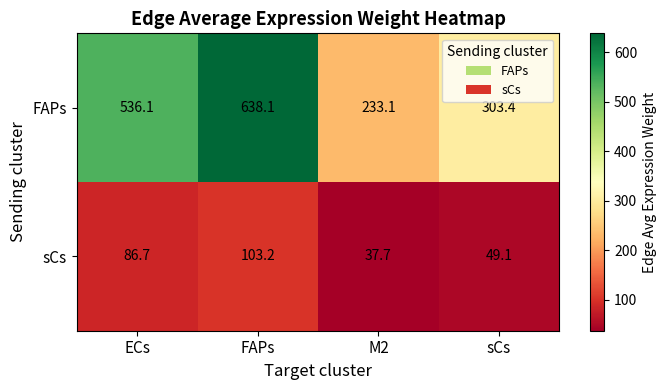

Where does the sCs series first go above 86?

ECs